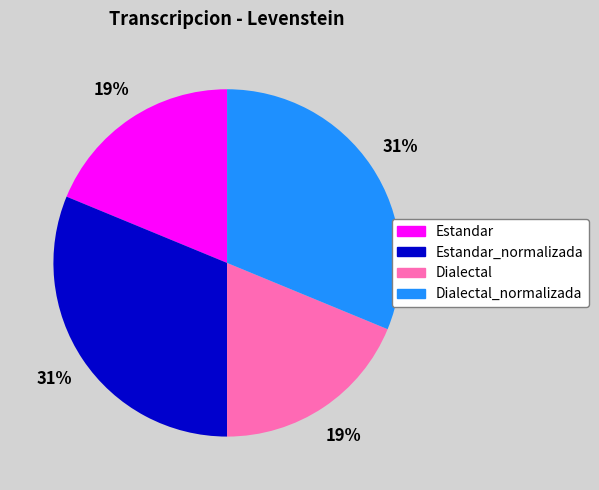

How many slices are in this pie chart?

4